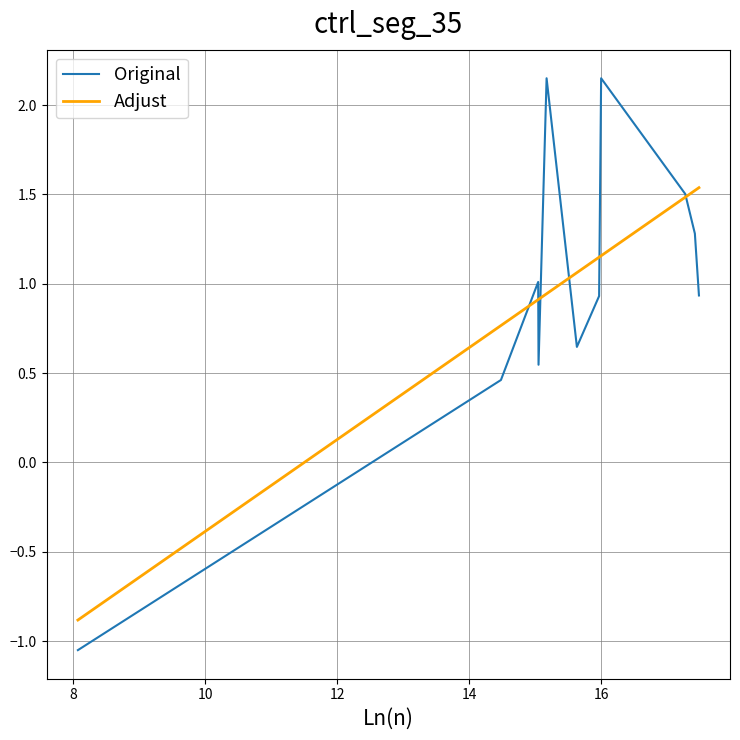

Which series has the largest range (max minus min)?

Original